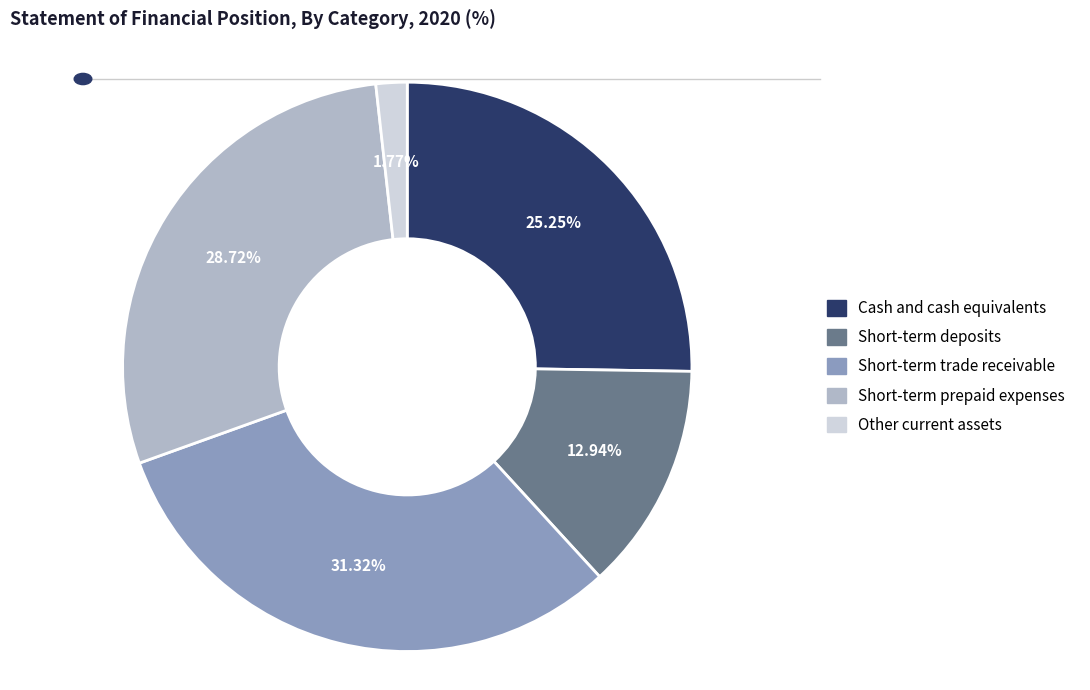

Does any single category account for the majority?

No